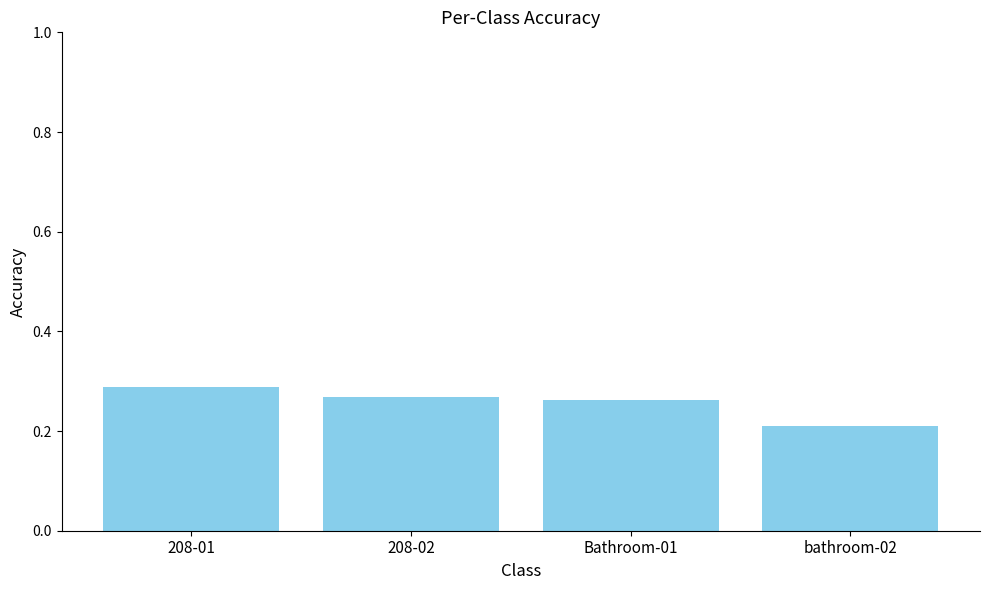

Are the bars horizontal?

No